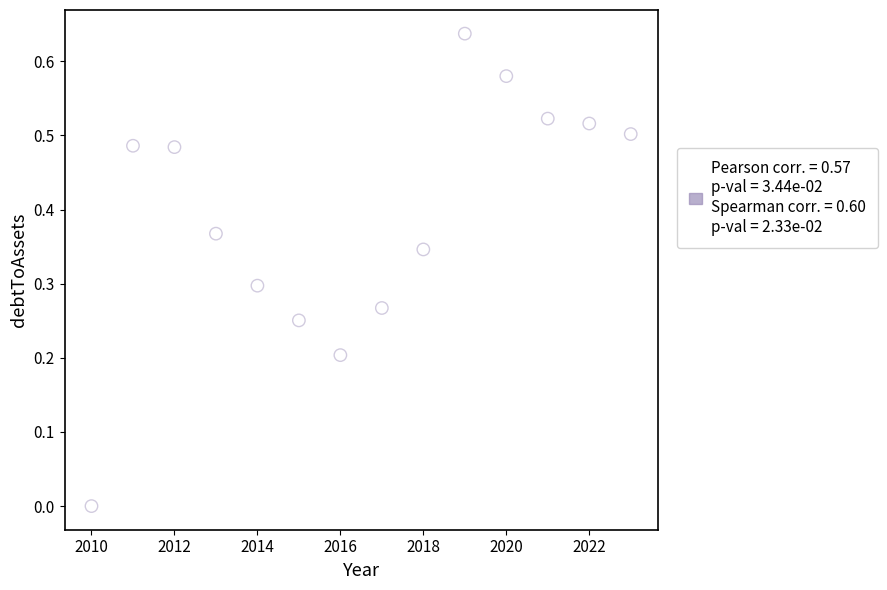

What is the range of X values (max minus min)?

13.0